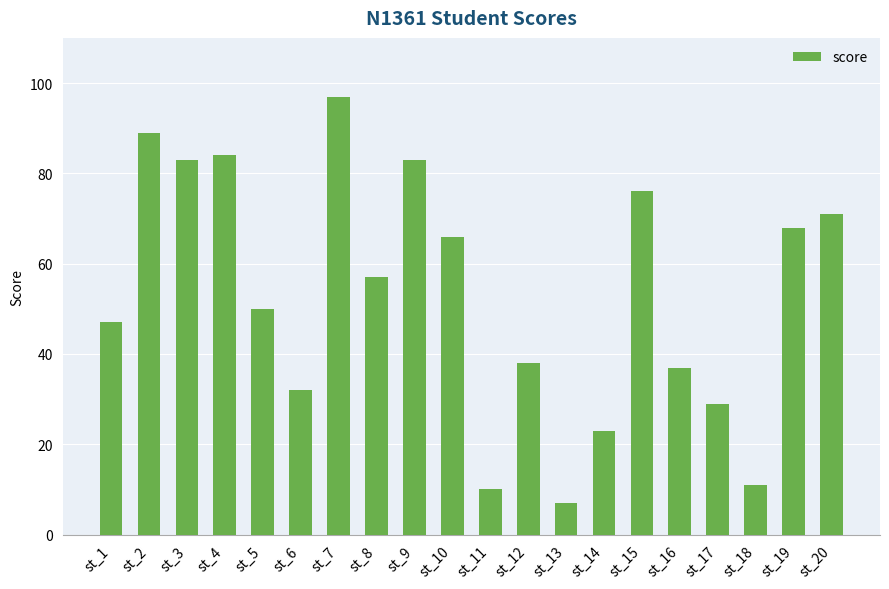

True or false: the data shows 15 at st_17.

False